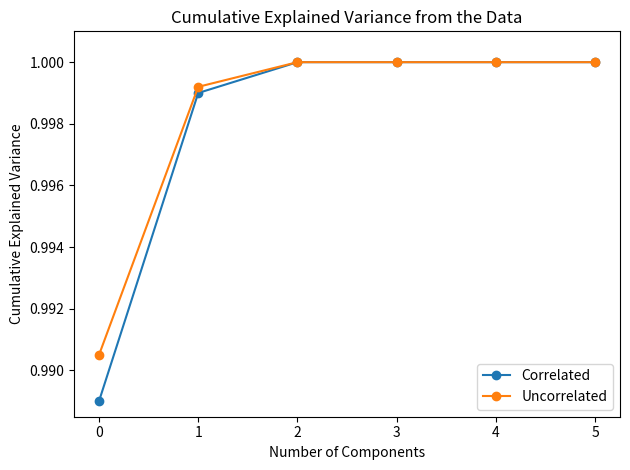

Is it true that Uncorrelated equals 1.0 at 5?

True